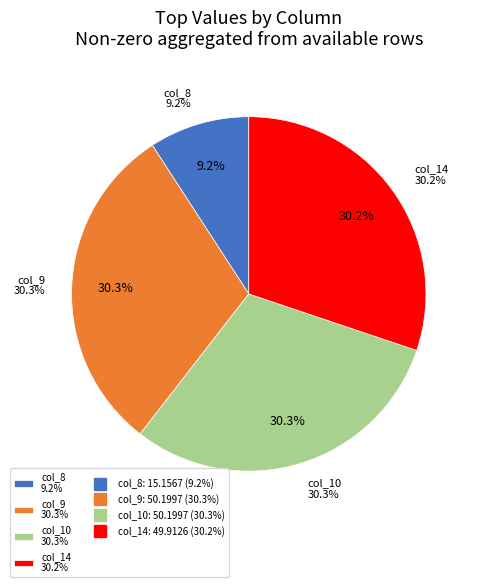

The 9 slice represents 30% of the pie. True or false?

True